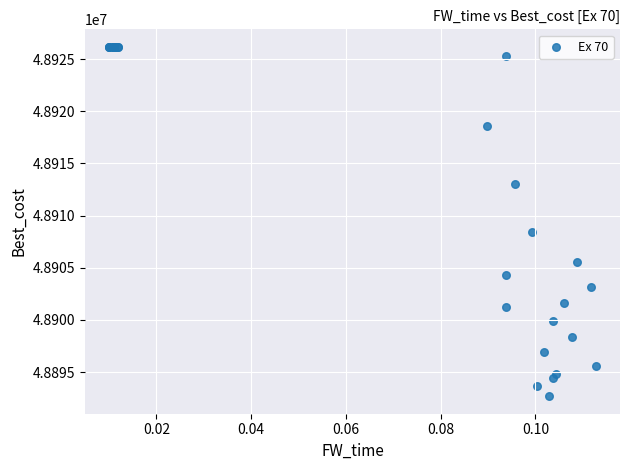

What Y value in the scatter plot is closest to 48909430?

48908380.6